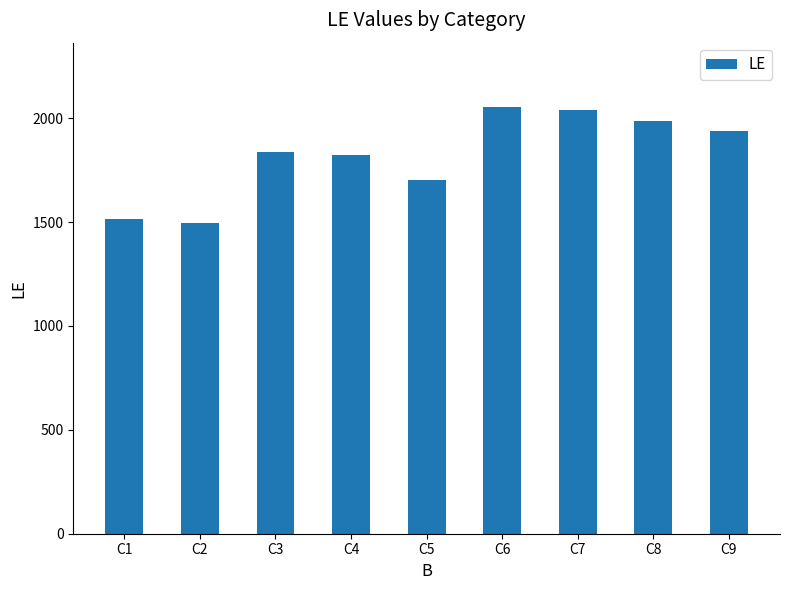

What is the maximum value shown in the chart?

2055